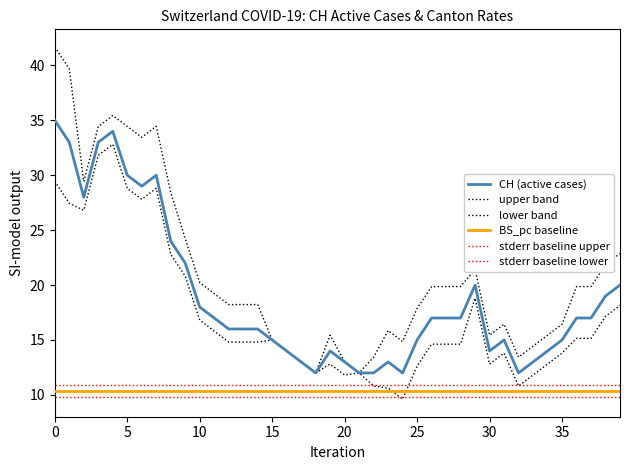

Is this an area chart (filled region under the line)?

No